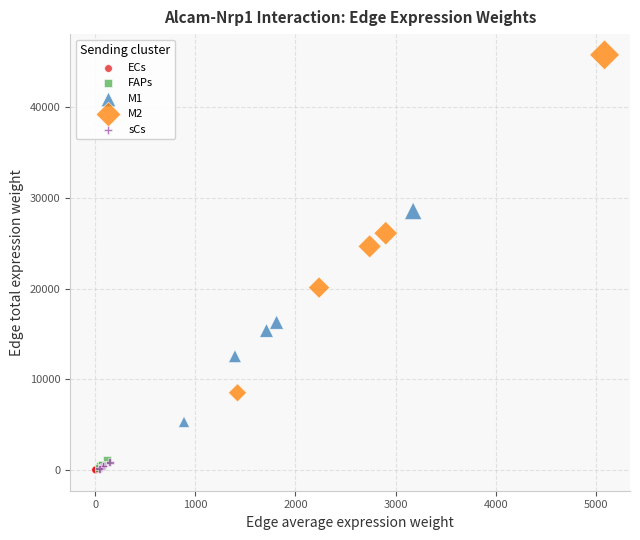

Which series has the widest spread of Y values?

M2